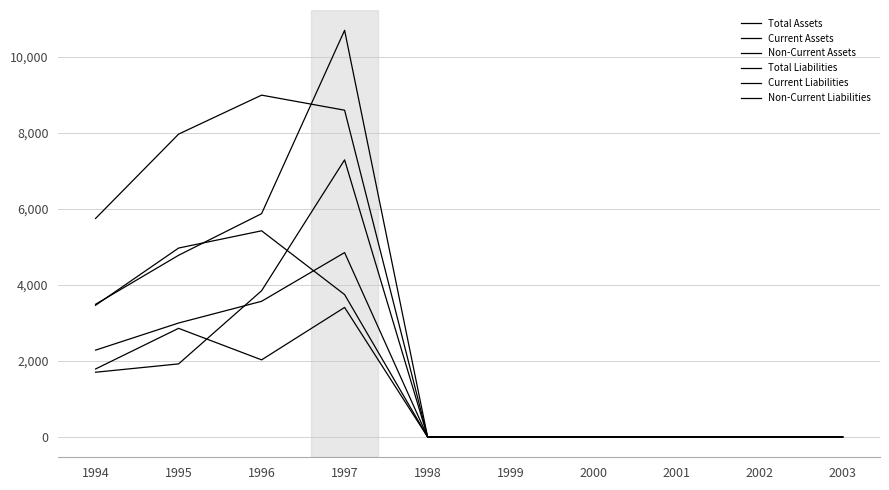

How many lines are shown in the chart?

6